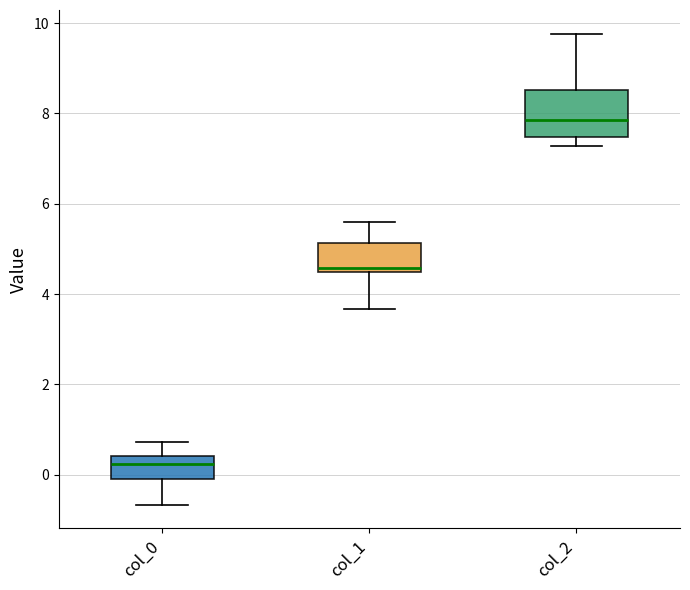

Which box is the tallest, from its lower edge to its upper edge?

col_2